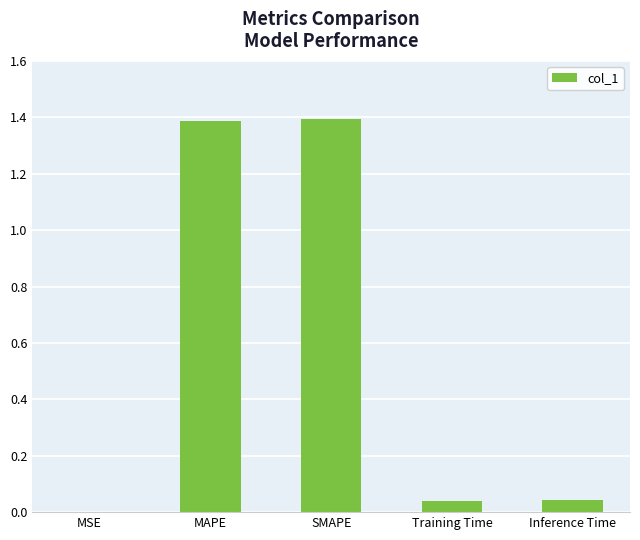

True or false: the data shows 1.9 at SMAPE.

False